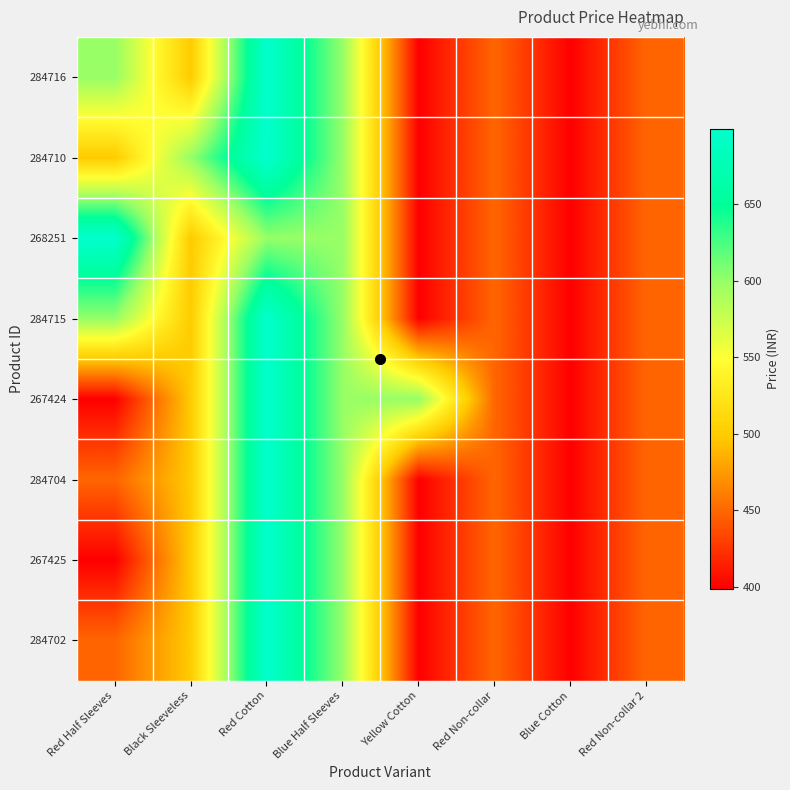

What is the total value across all series at Red Non-collar 2?

3592